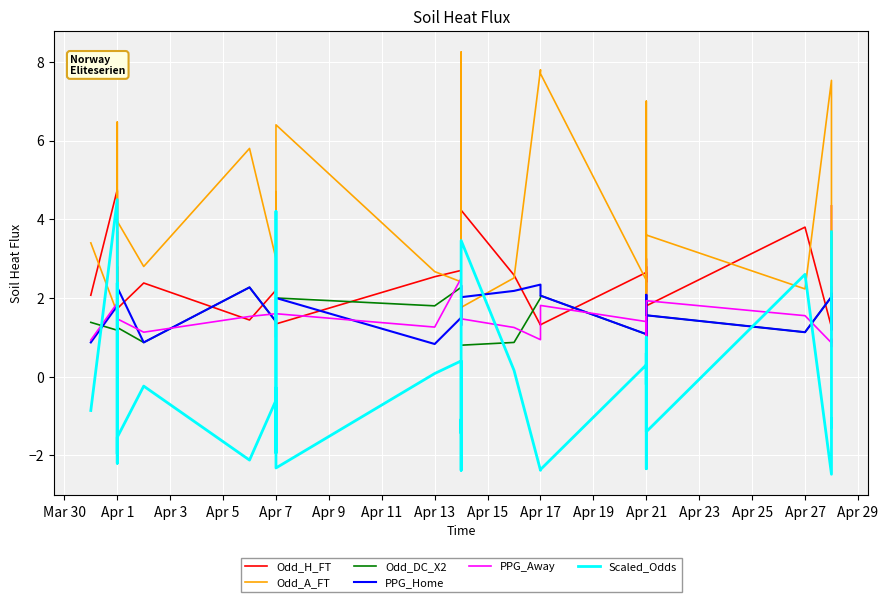

What is the minimum value shown in the chart?

-2.5